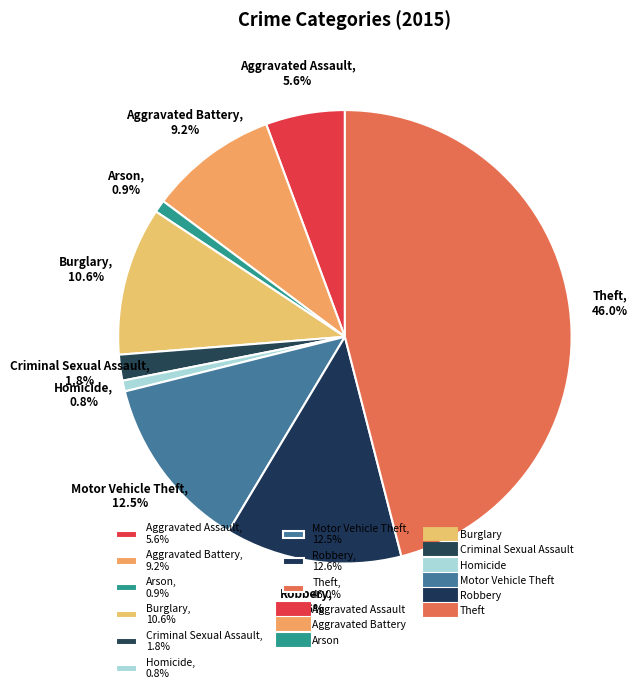

Between Burglary, 10.6% and Homicide, 0.8%, which is larger?

Burglary, 10.6%